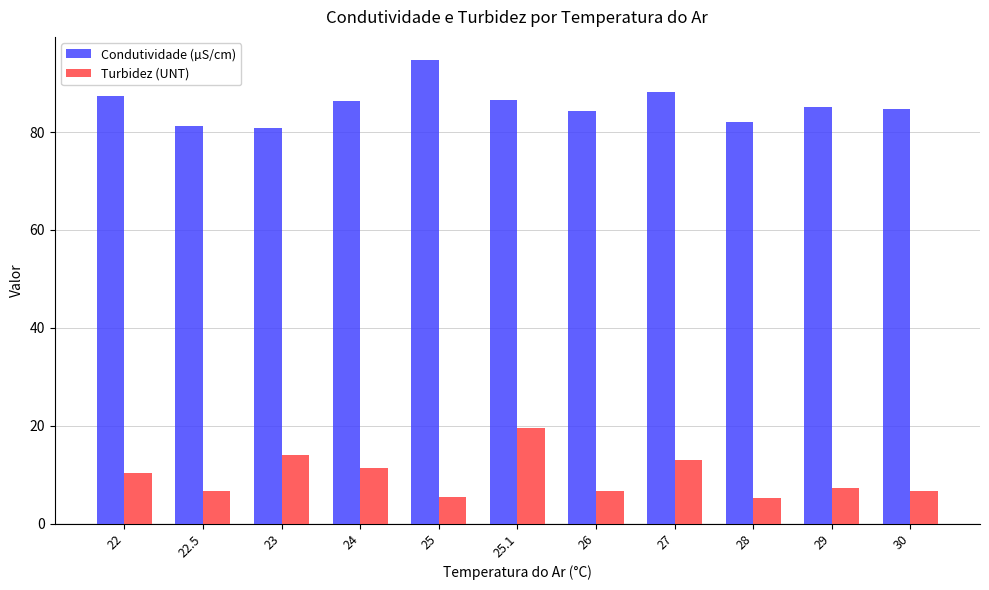

What is the difference between the second highest and second lowest values in the Turbidez (UNT) series?

8.6